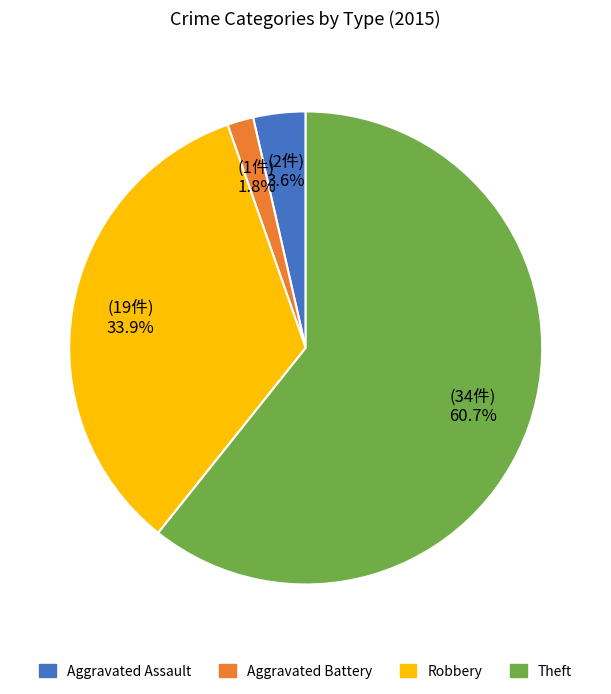

Does any single category account for the majority?

Yes